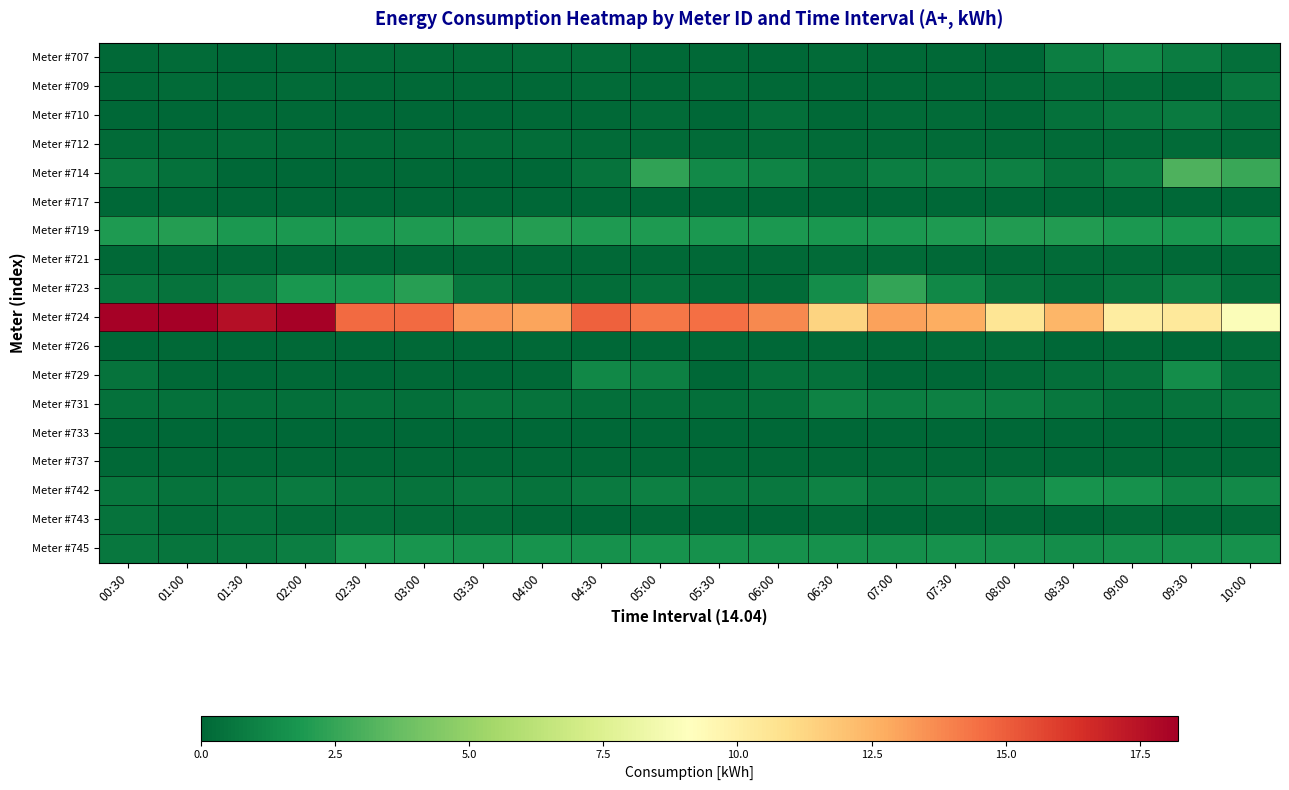

How many data points does each series have?

20